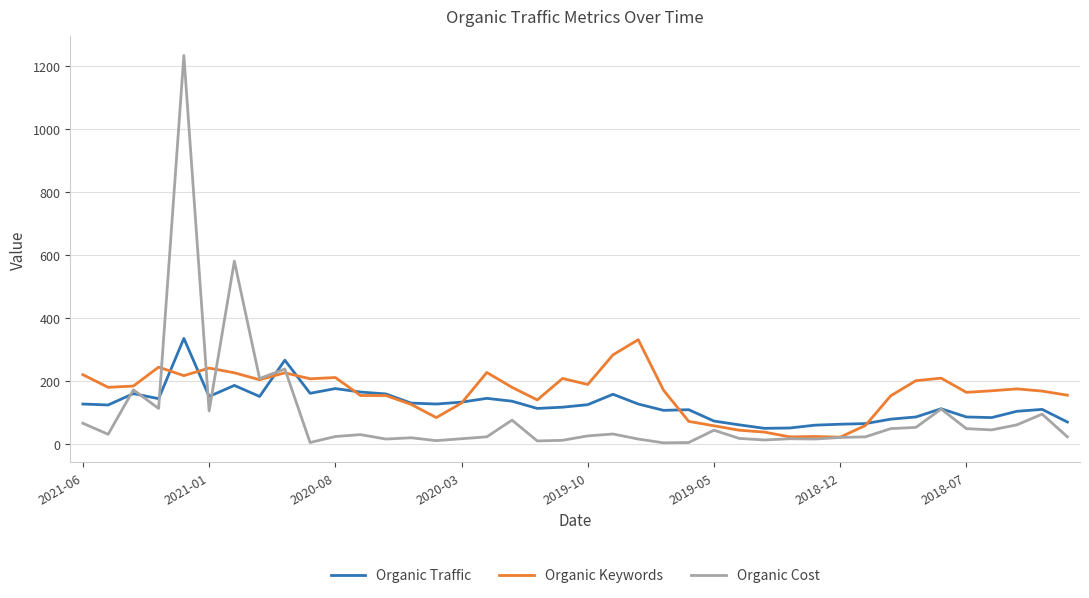

What is the highest value of the Organic Cost series?

1233